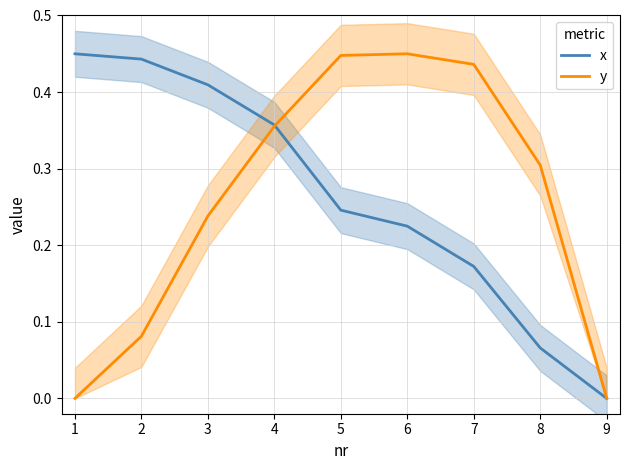

The y series shows 0.2 at 7. True or false?

False